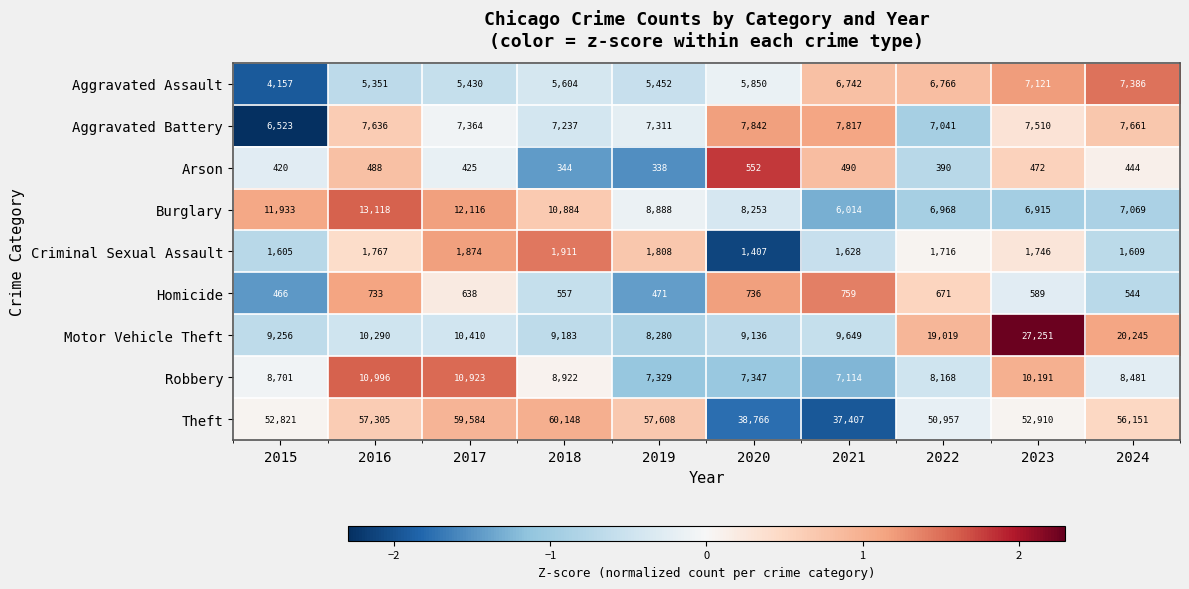

Rank the series by their maximum value, from highest to lowest.

Theft, Motor Vehicle Theft, Burglary, Robbery, Aggravated Battery, Aggravated Assault, Criminal Sexual Assault, Homicide, Arson